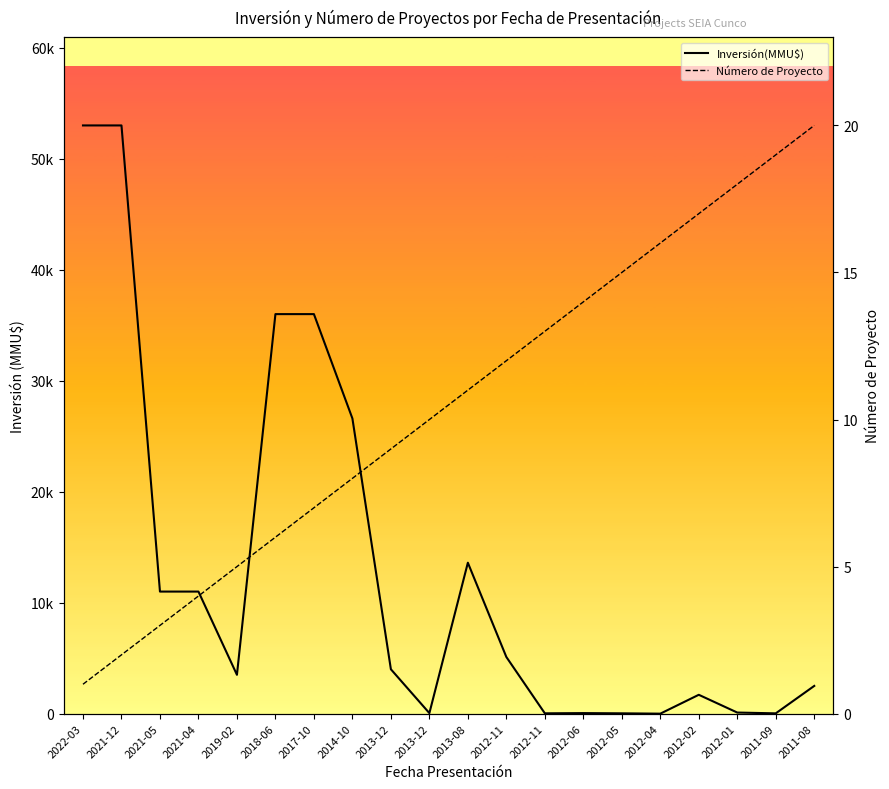

Which series ends up on top after the final intersection of Número de Proyecto and Inversión(MMU$)?

Inversión(MMU$)